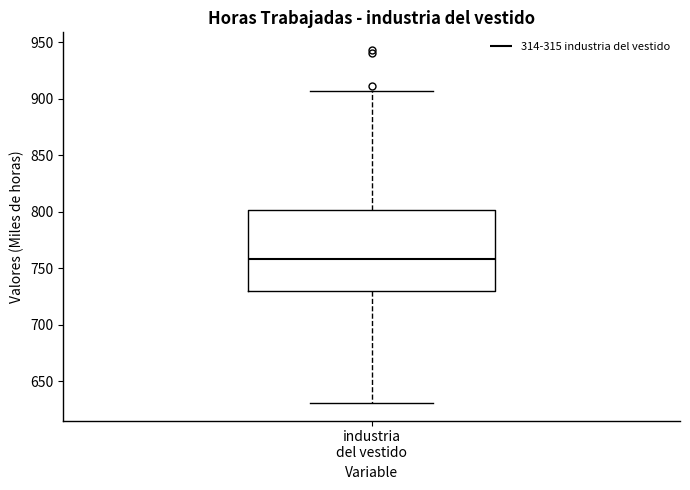

Read this box plot against the y-axis: the position of the median line, the range covered by the box, and the ends of both whiskers. The values are not printed on the chart, so give them approximately, as read against the axis.

median 760, box 730 to 800, whiskers 630 to 905